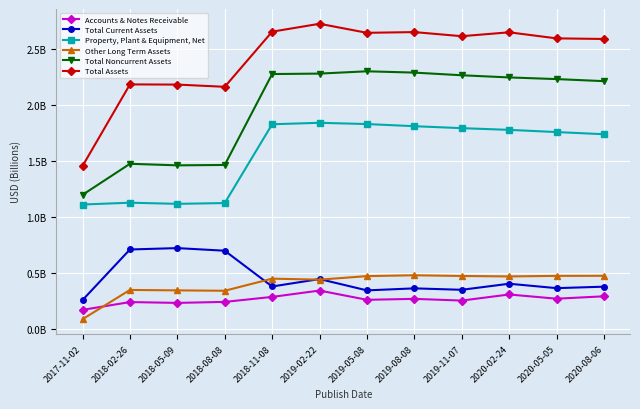

What are all the series names shown in the legend?

Accounts & Notes Receivable, Total Current Assets, Property, Plant & Equipment, Net, Other Long Term Assets, Total Noncurrent Assets, Total Assets